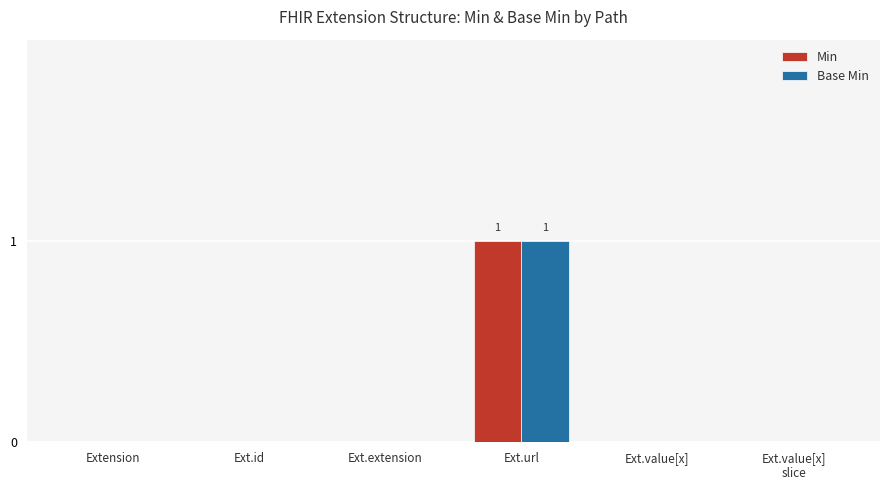

Reading left to right, what are all the values shown in this chart?

Min: 0	0	0	1	0	0
Base Min: 0	0	0	1	0	0